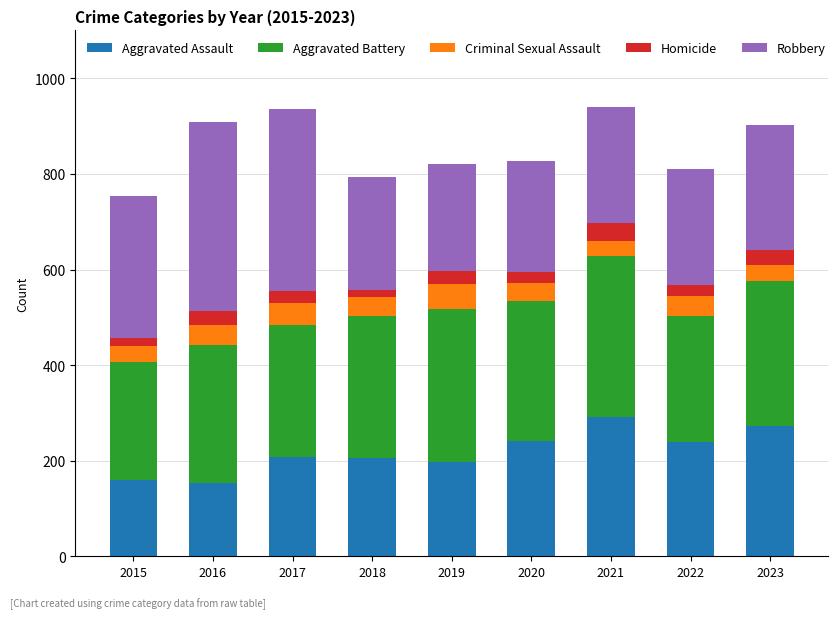

Is it true that Aggravated Assault equals 160 at 2015?

True